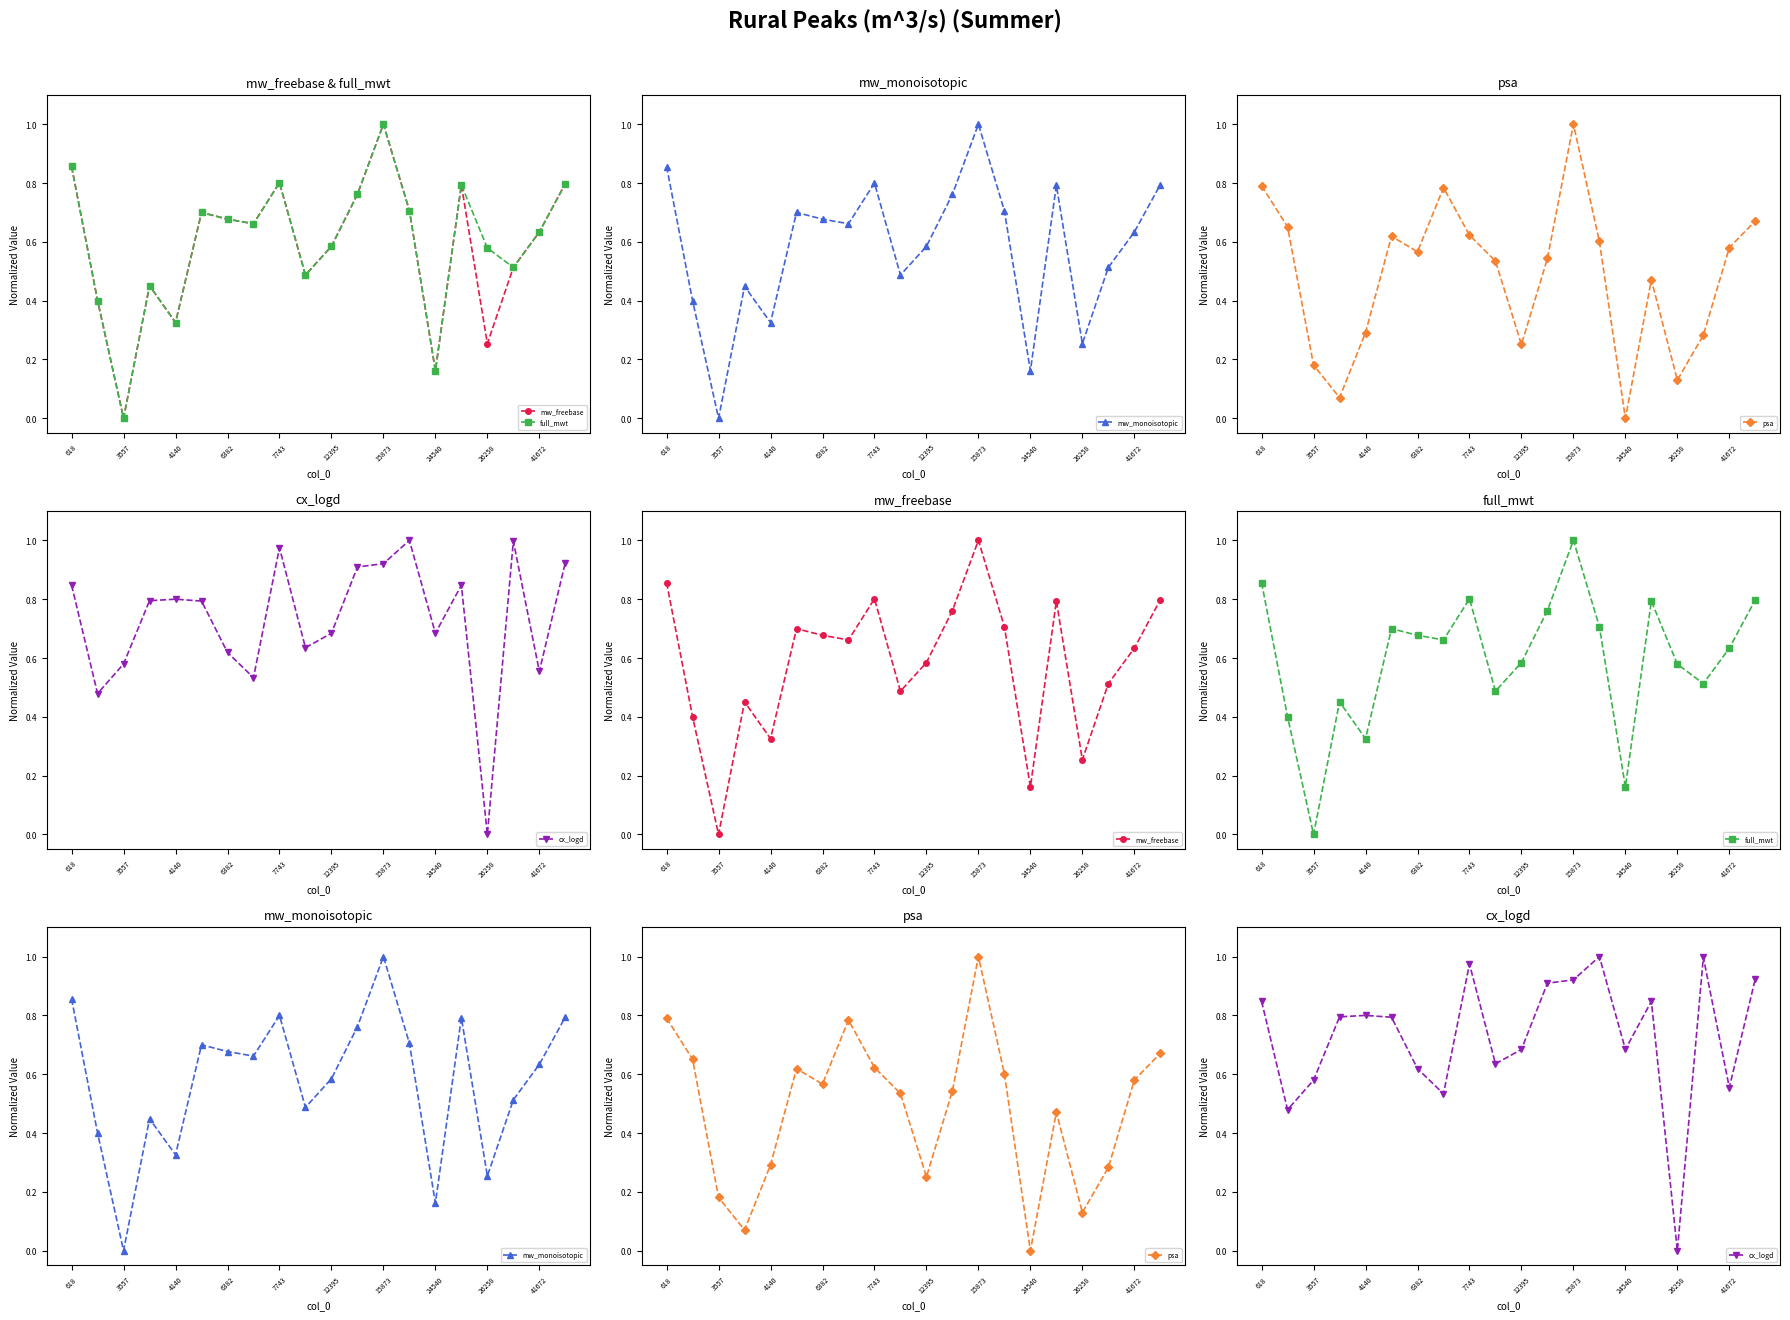

What value does the cx_logd series have at 19?

0.9